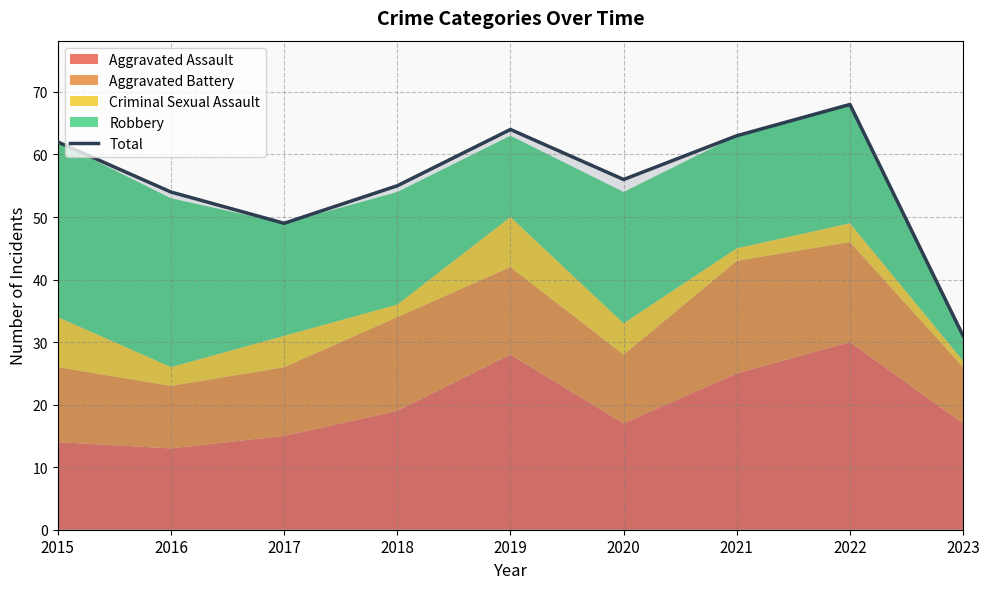

What is the change in value from 2018 to 2022?

+13